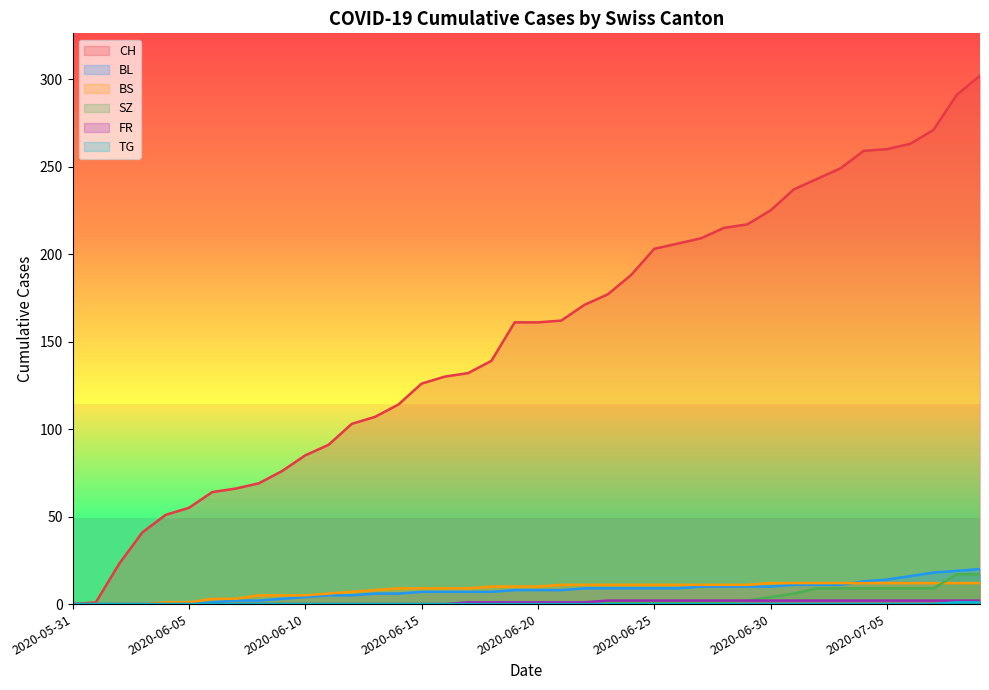

What position from the right is 2020-06-29?

11